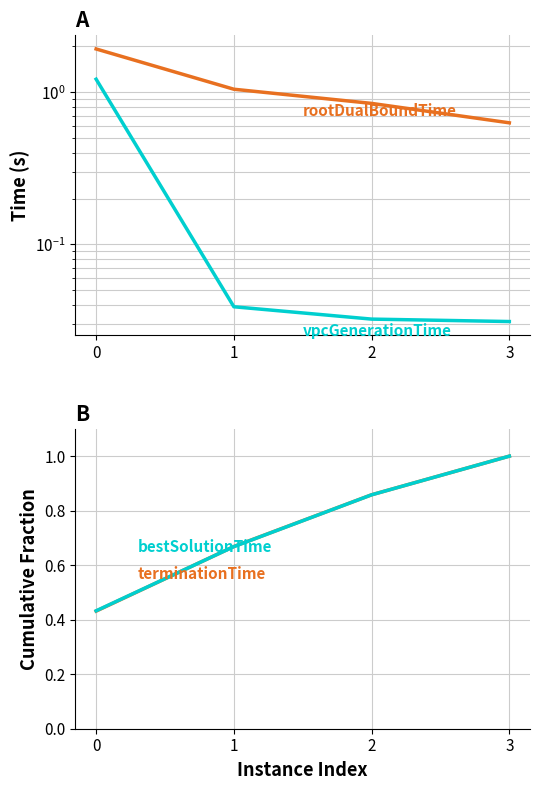

What value does the bestSolutionTime series have at 3?

1.0